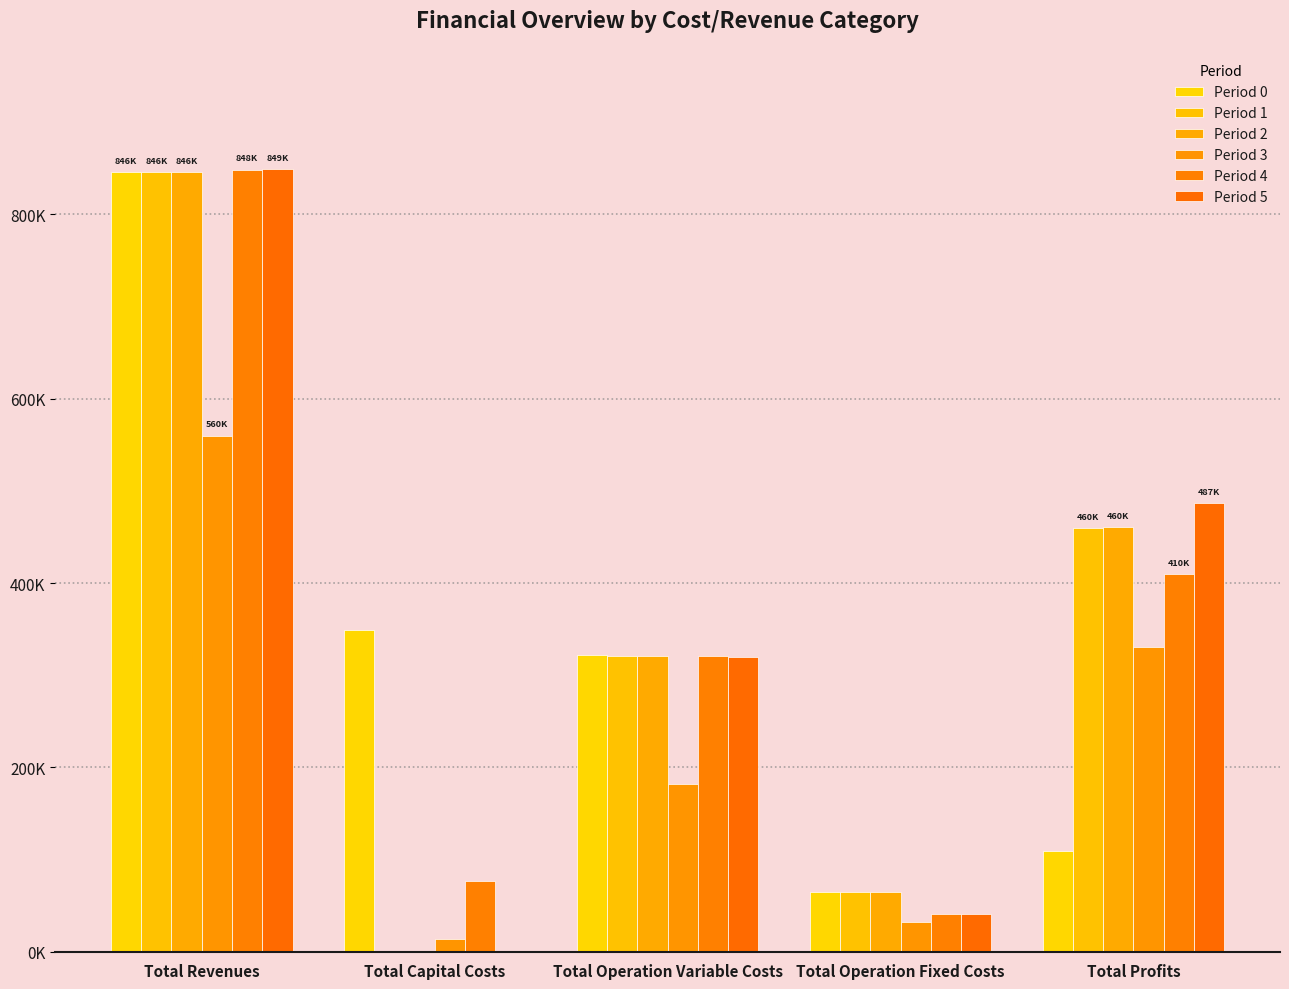

Between Total Capital Costs and Total Operation Variable Costs, which series saw the biggest shift?

Period 1